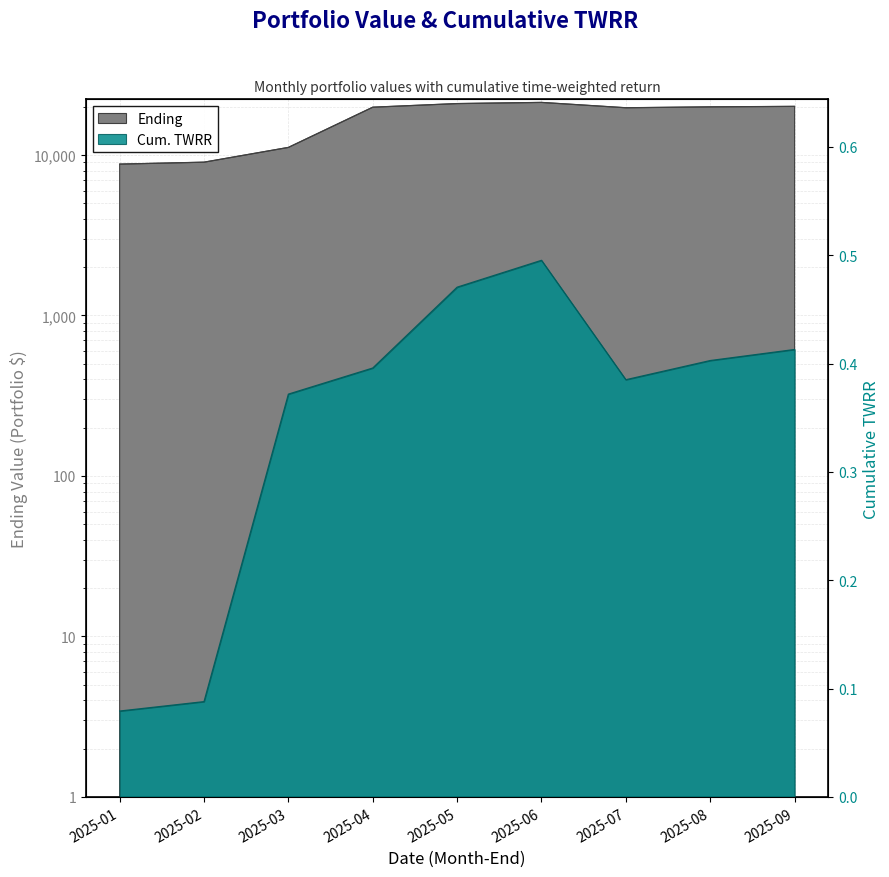

At which label does Ending reach its peak?

2025-06